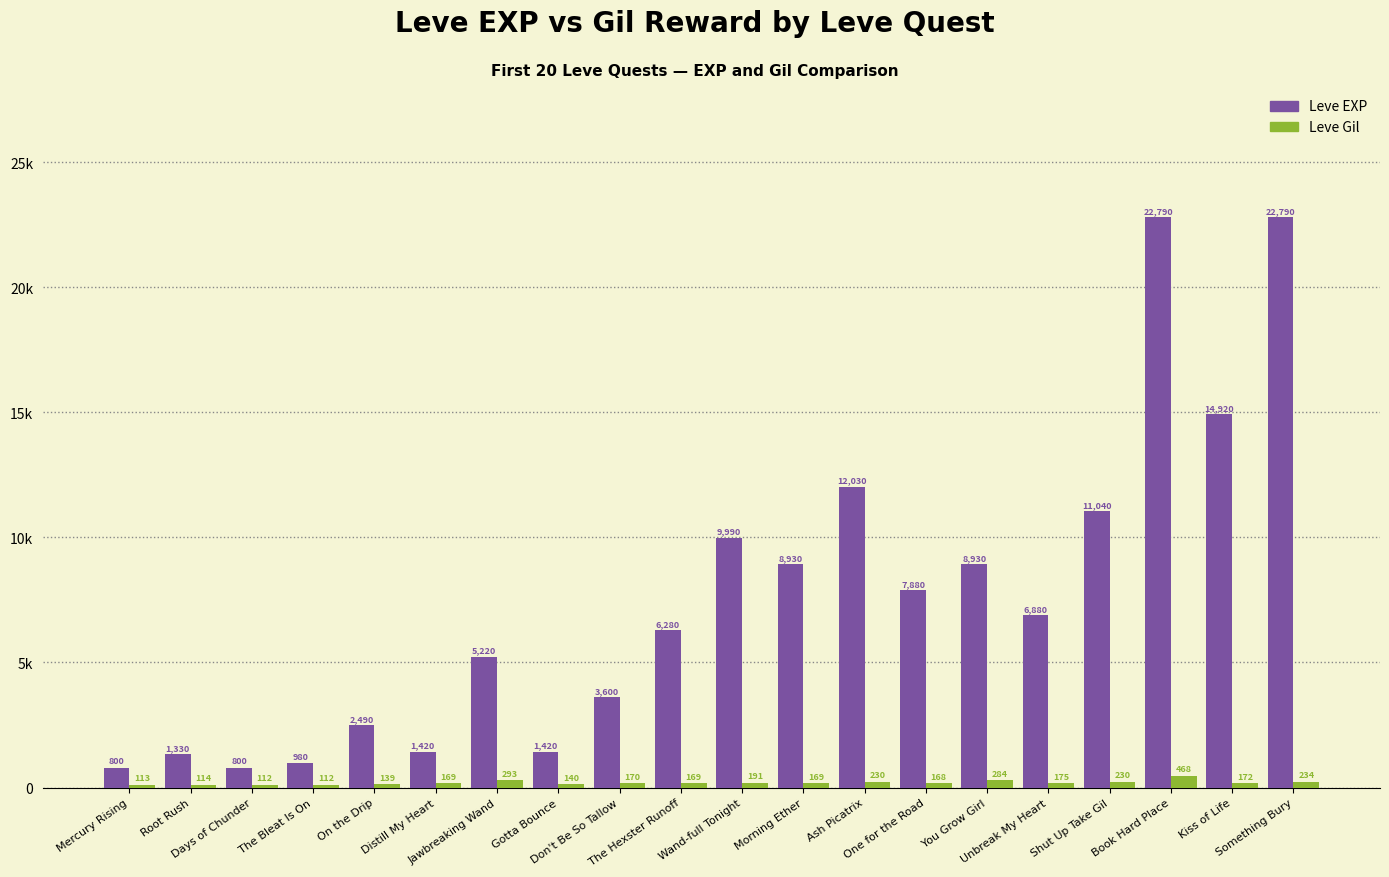

What is the lowest value of the Leve Gil series?

112